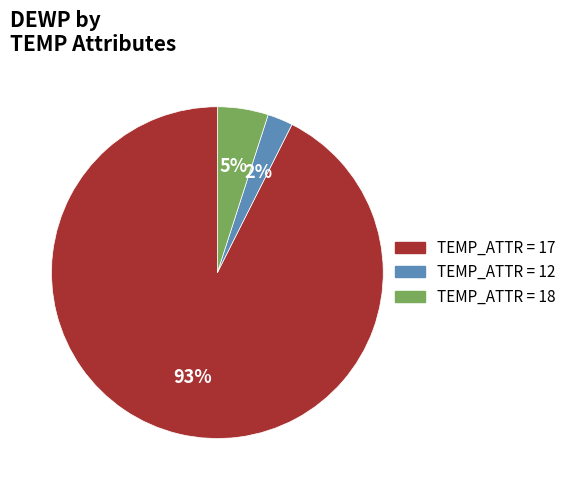

Is there any slice that represents more than half of the pie?

Yes